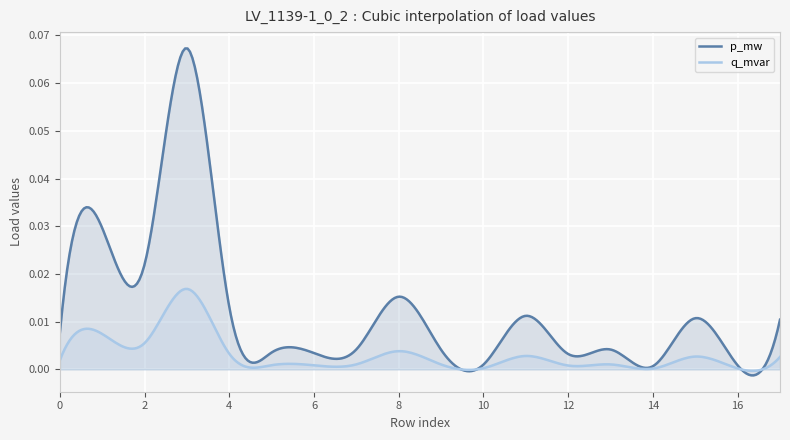

How many distinct data groups are displayed?

2